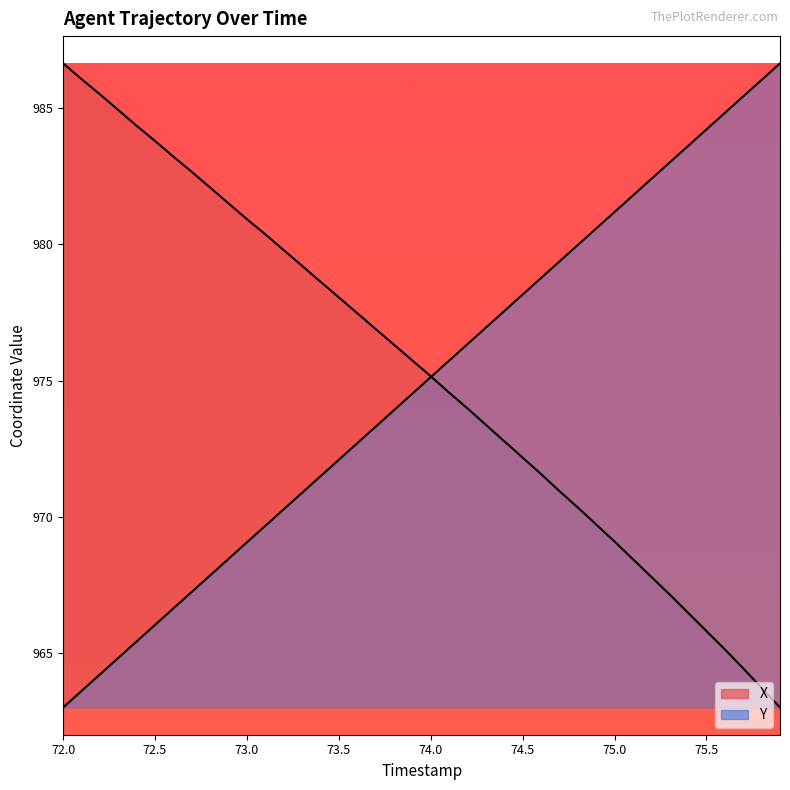

Does the chart have visible grid lines?

No